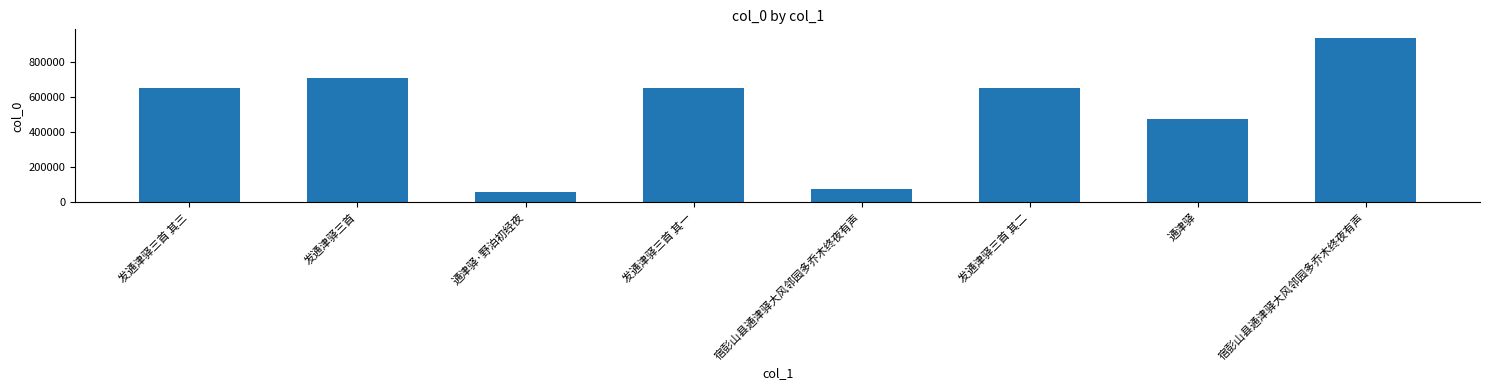

Does the chart contain stacked bars?

No